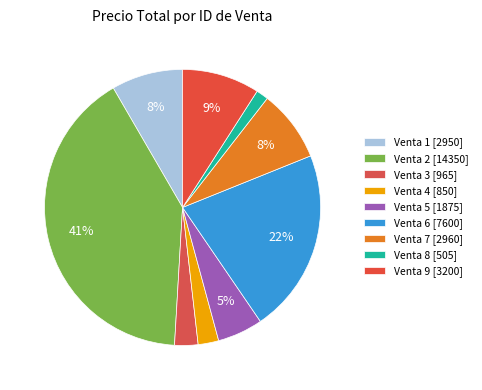

Count the number of slices in the pie.

9